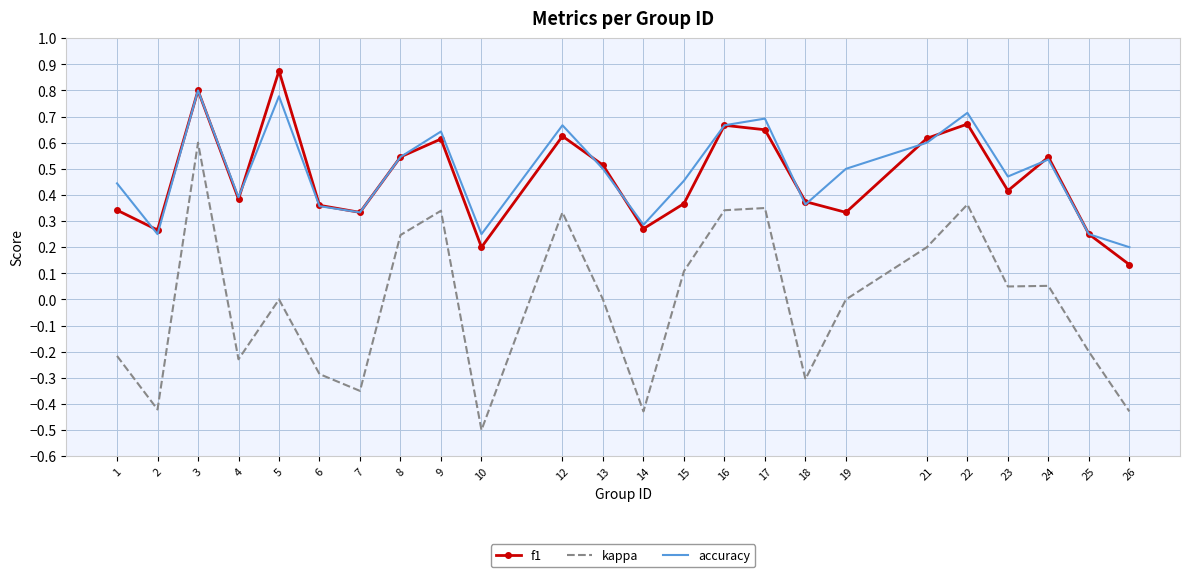

Which category has the lowest value across all series?

10